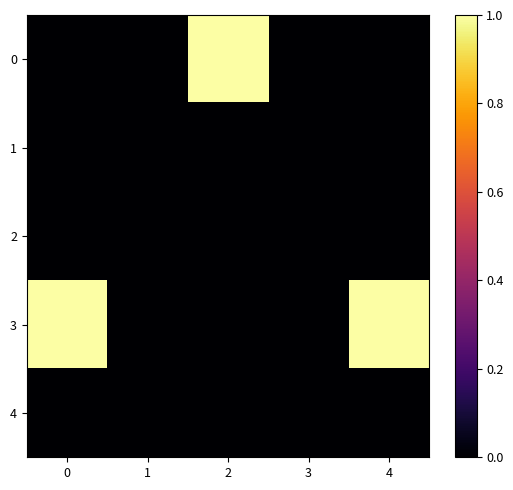

At which category does the chart reach its peak across all series?

2